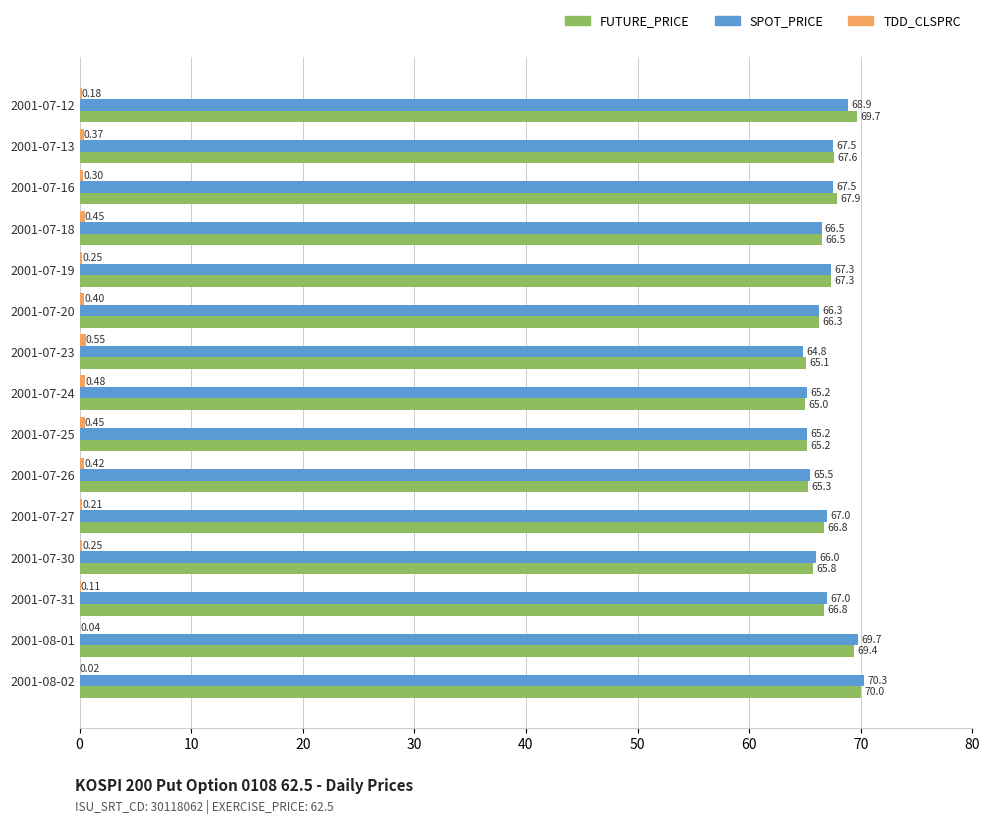

What is the total value across all series at 2001-07-12?

138.8